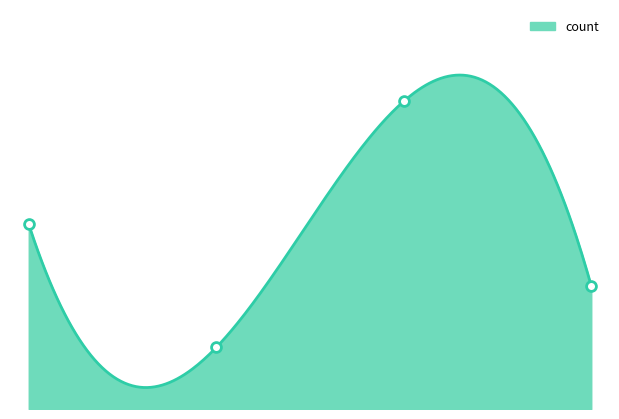

What is the change in value from 0.0 to 2.0?

+2